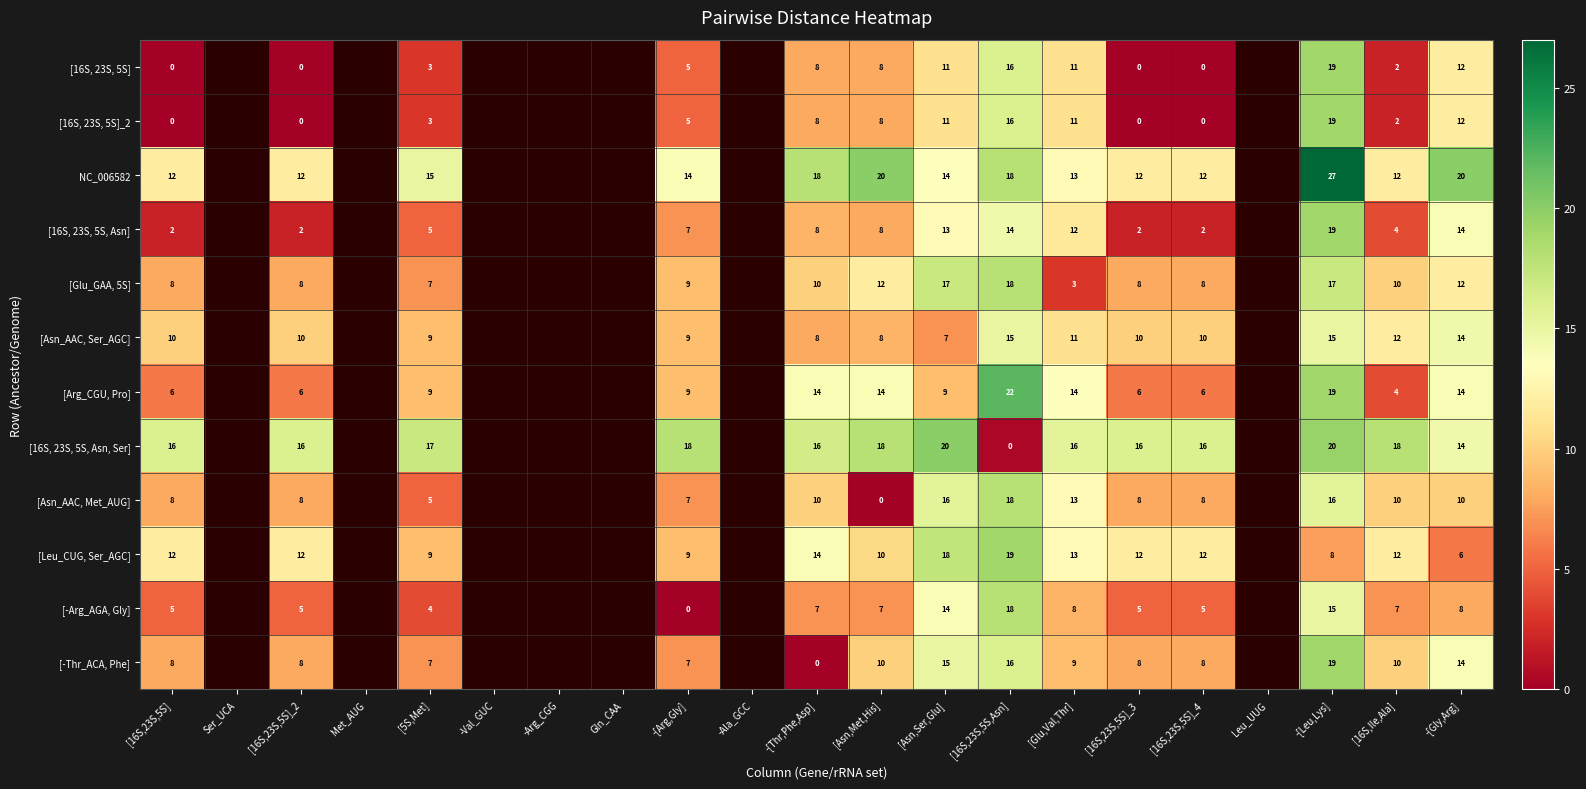

What is the difference between the highest and lowest values at -[Arg,Gly]?

18